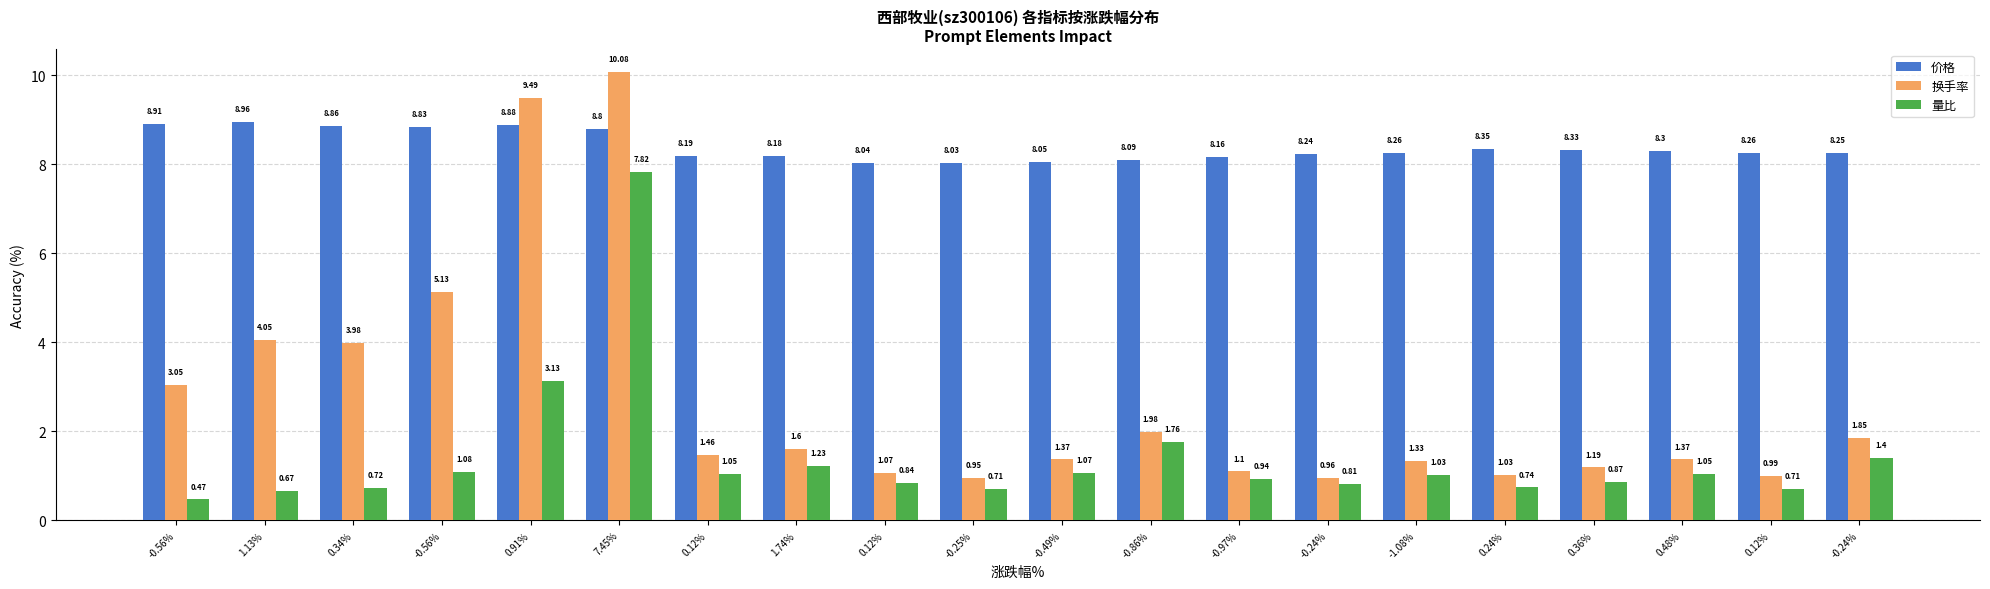

How many bars are there in total?

60